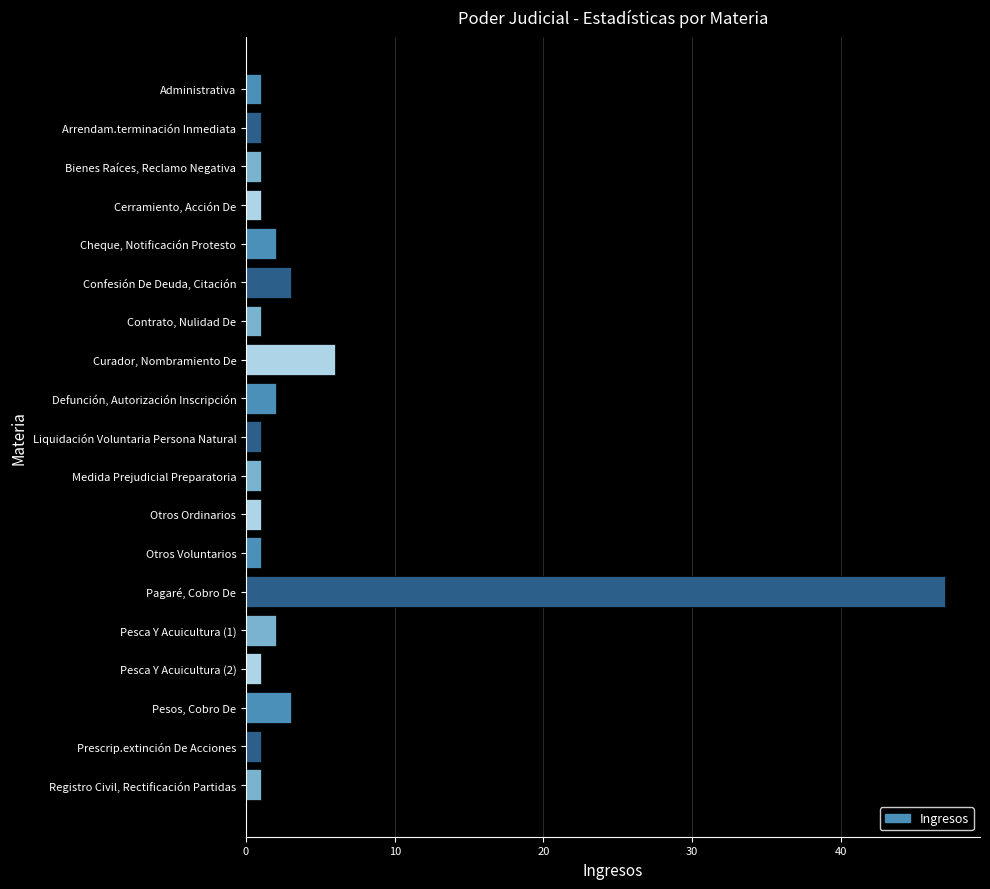

At which label is the value closest to 24?

Curador, Nombramiento De